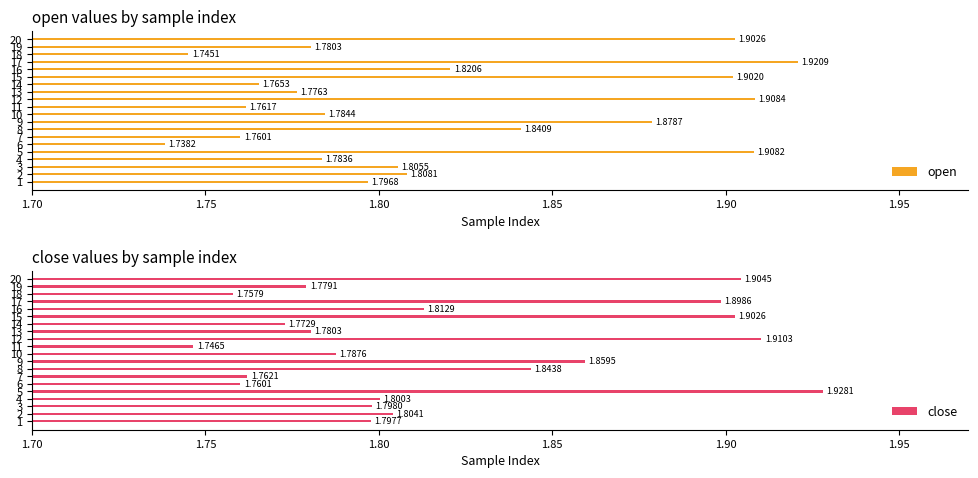

Where is open nearest to the value 1?

6